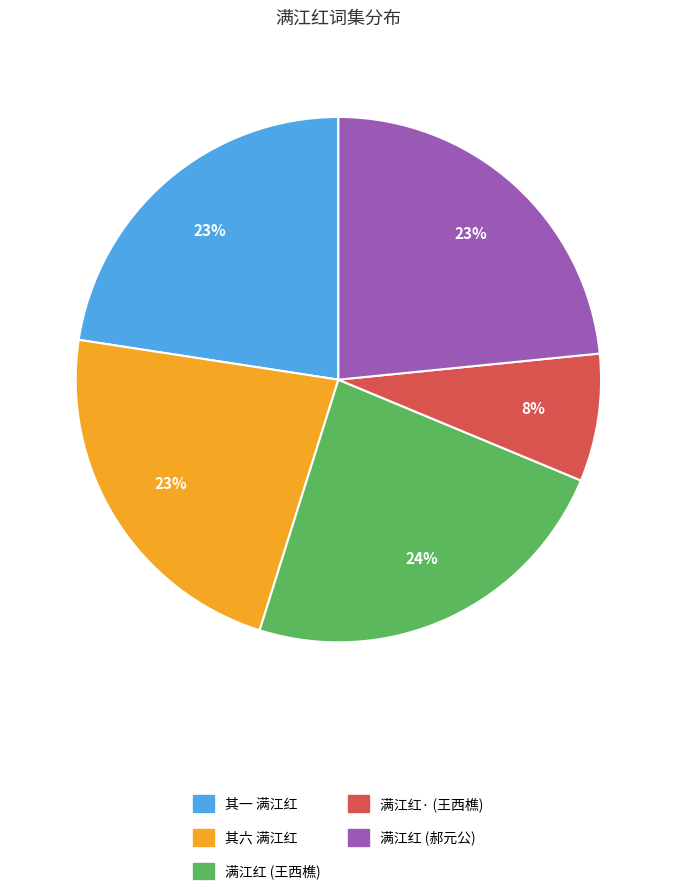

To the nearest percent, what is the difference between the largest and smallest slice percentages?

16%